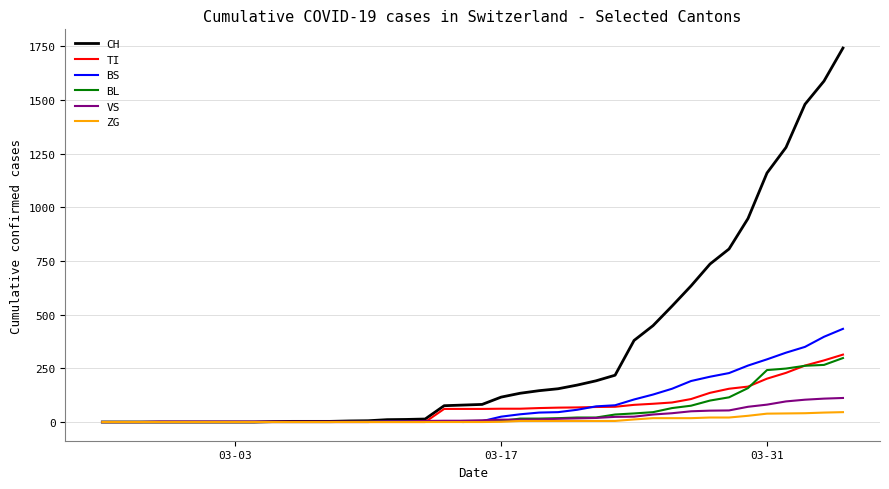

Which series has the largest total across all categories?

CH